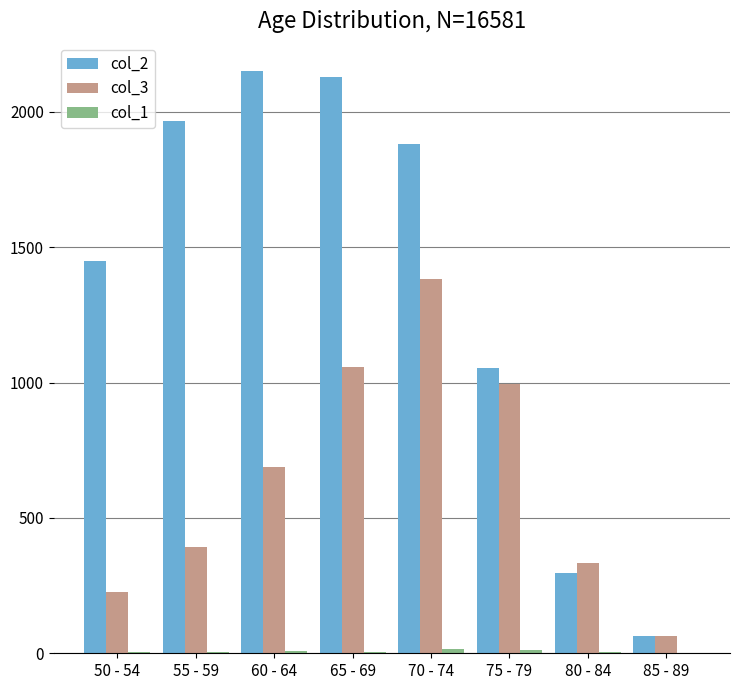

How many groups of bars are there?

8